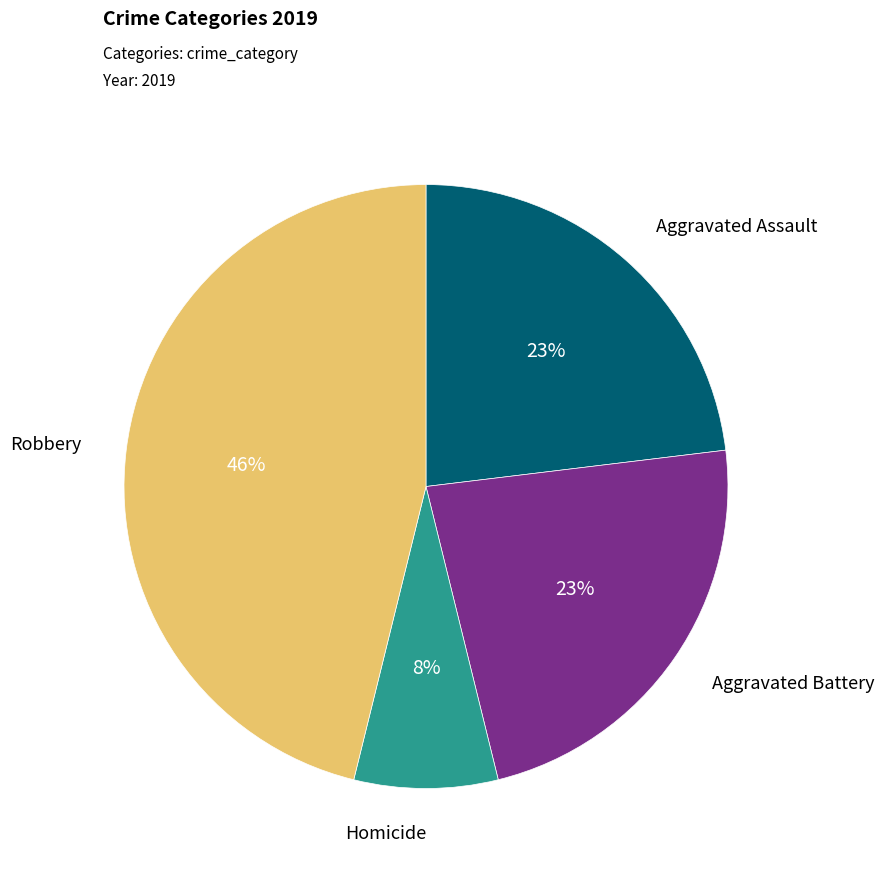

To the nearest percent, what is the average slice percentage?

25%